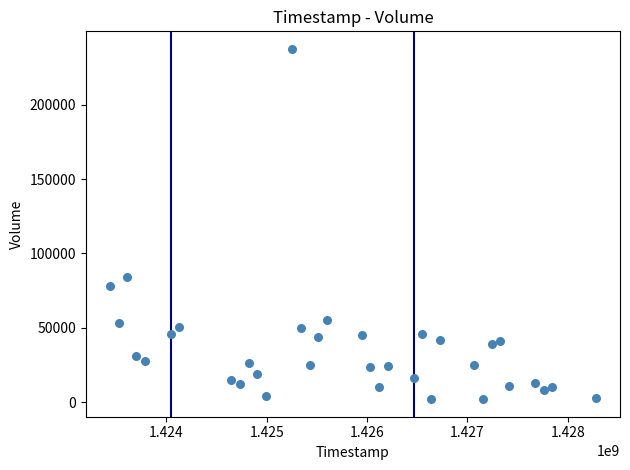

What is the range of X values (max minus min)?

4838400